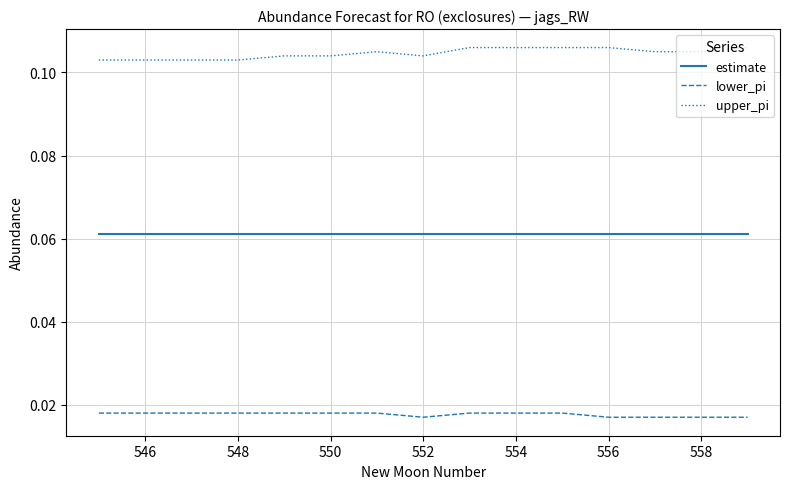

True or false: upper_pi and estimate intersect in this chart.

False